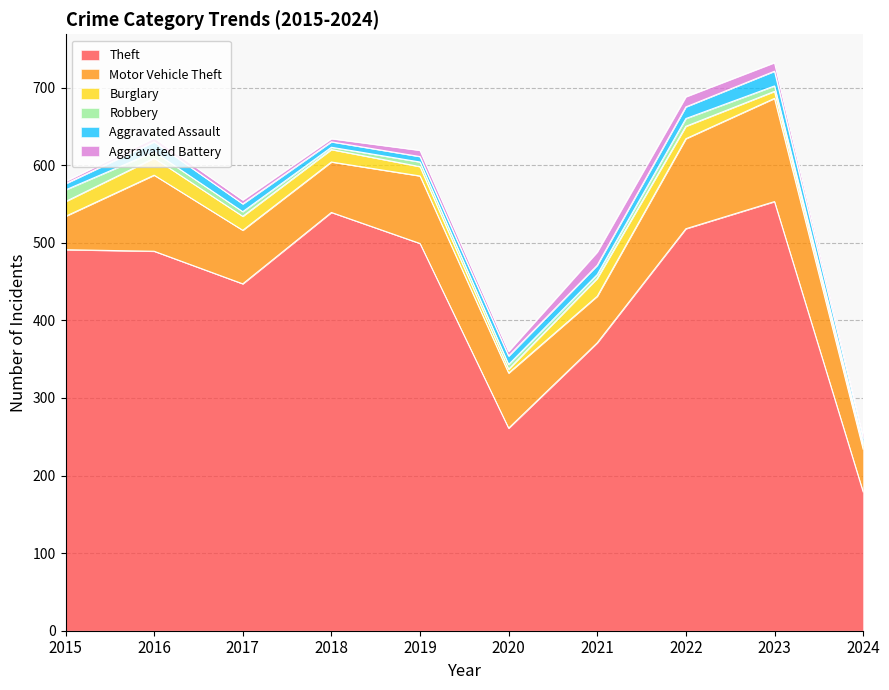

At which label is Burglary closest to 14?

2018